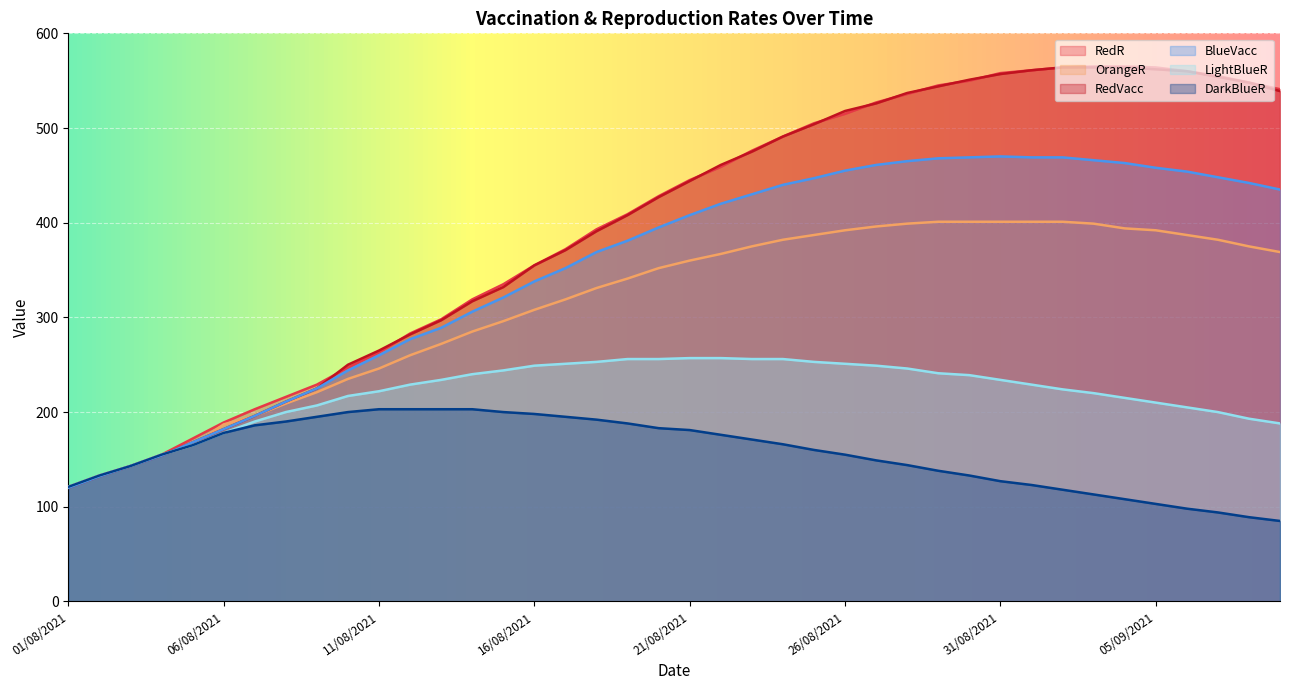

What is the difference between the maximum and minimum values in the OrangeR series?

280